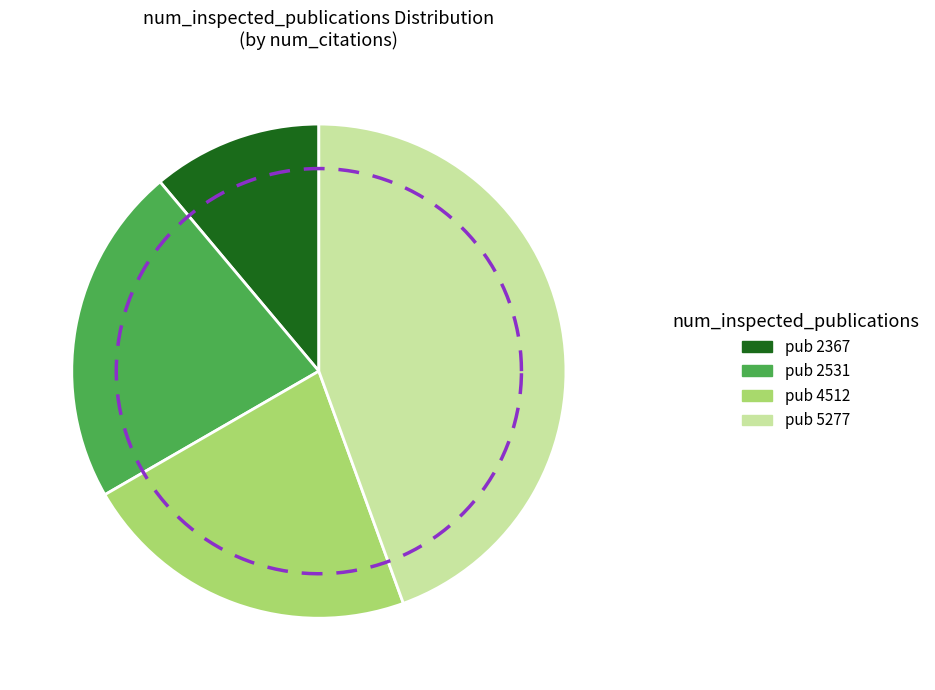

To the nearest percent, what percentage of the pie is 2531?

22%